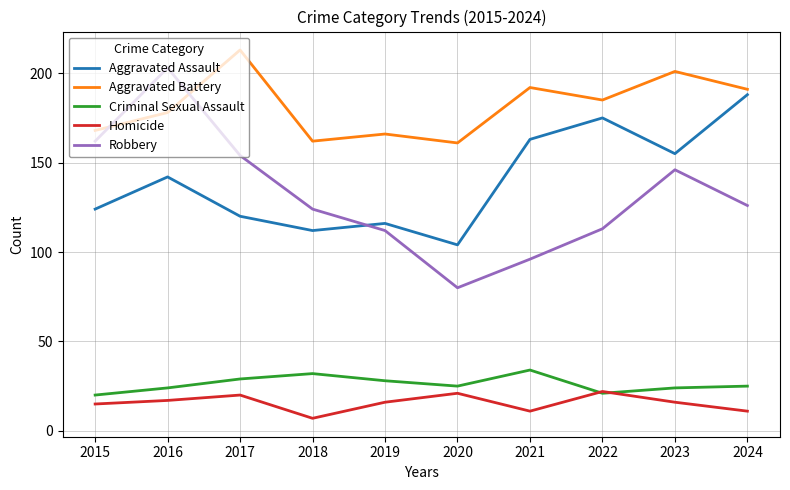

At which category does Criminal Sexual Assault reach its first local valley?

2020